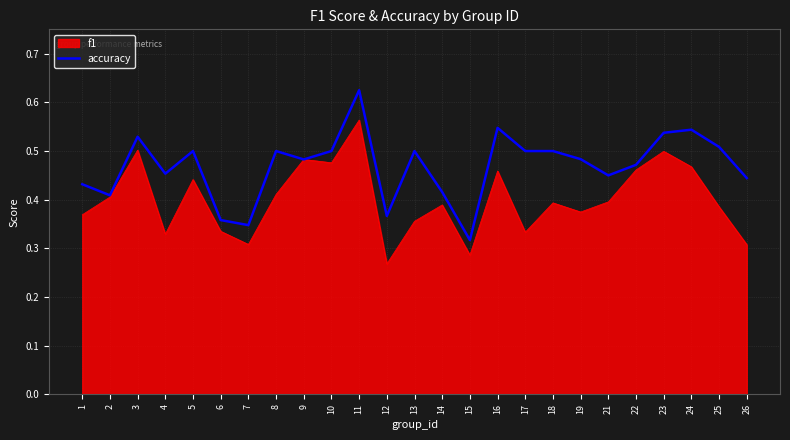

At 17, list the series in order from largest to smallest.

accuracy, f1